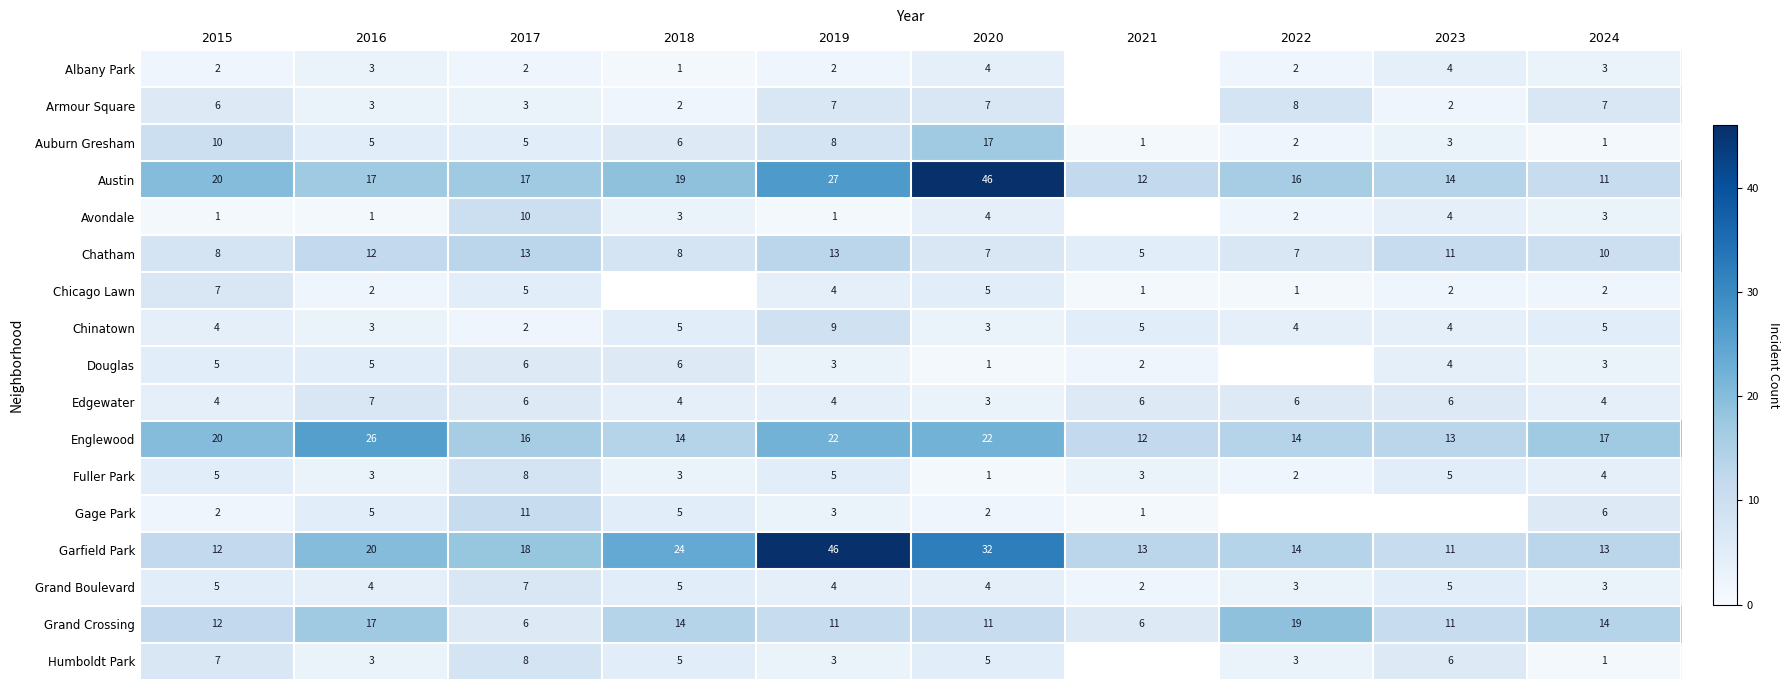

What is the difference between the highest and lowest values at 2022?

18.0